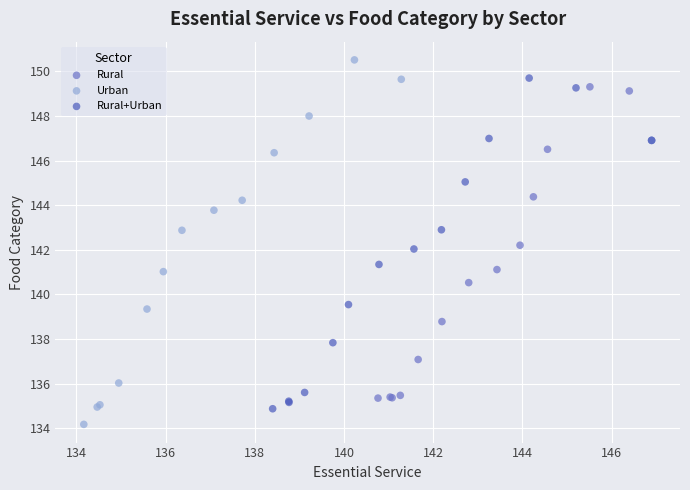

Which series reaches the minimum Y coordinate?

Urban